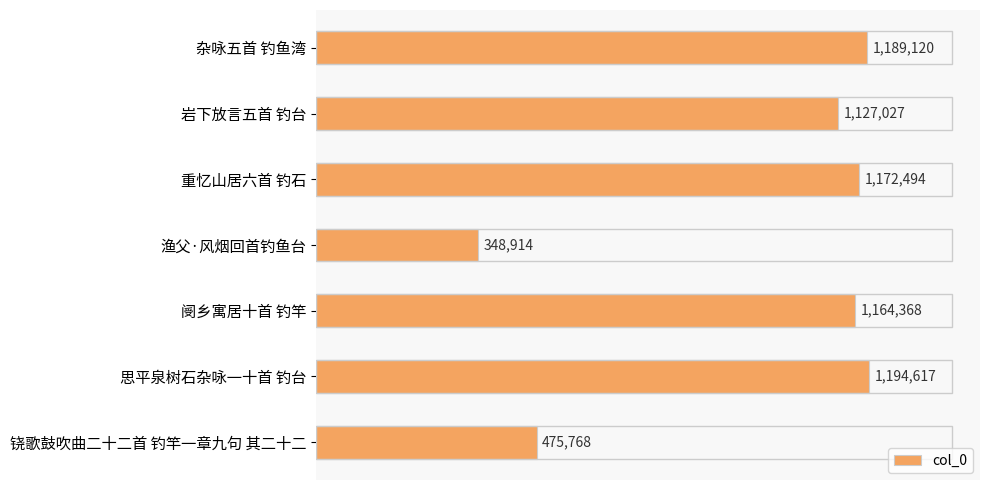

What is the difference between the second highest and second lowest values?

713352